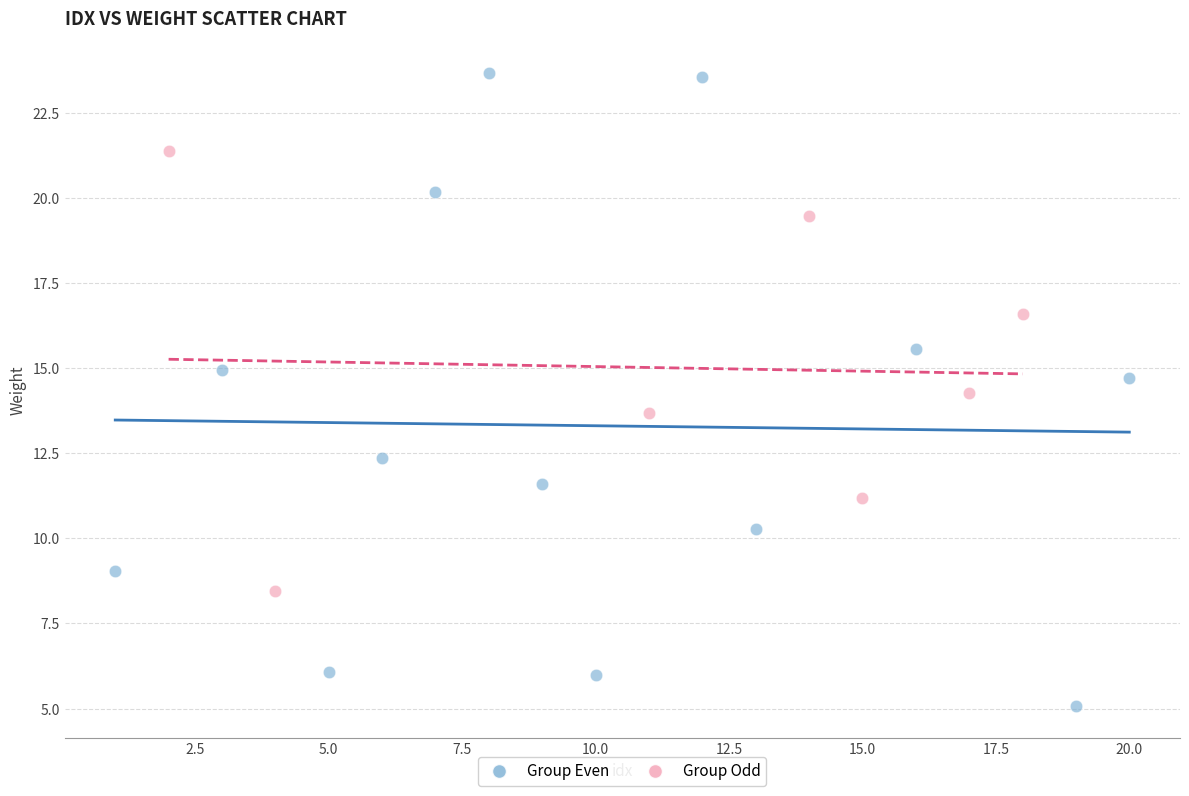

Which series contains the lowest Y value?

Group Even